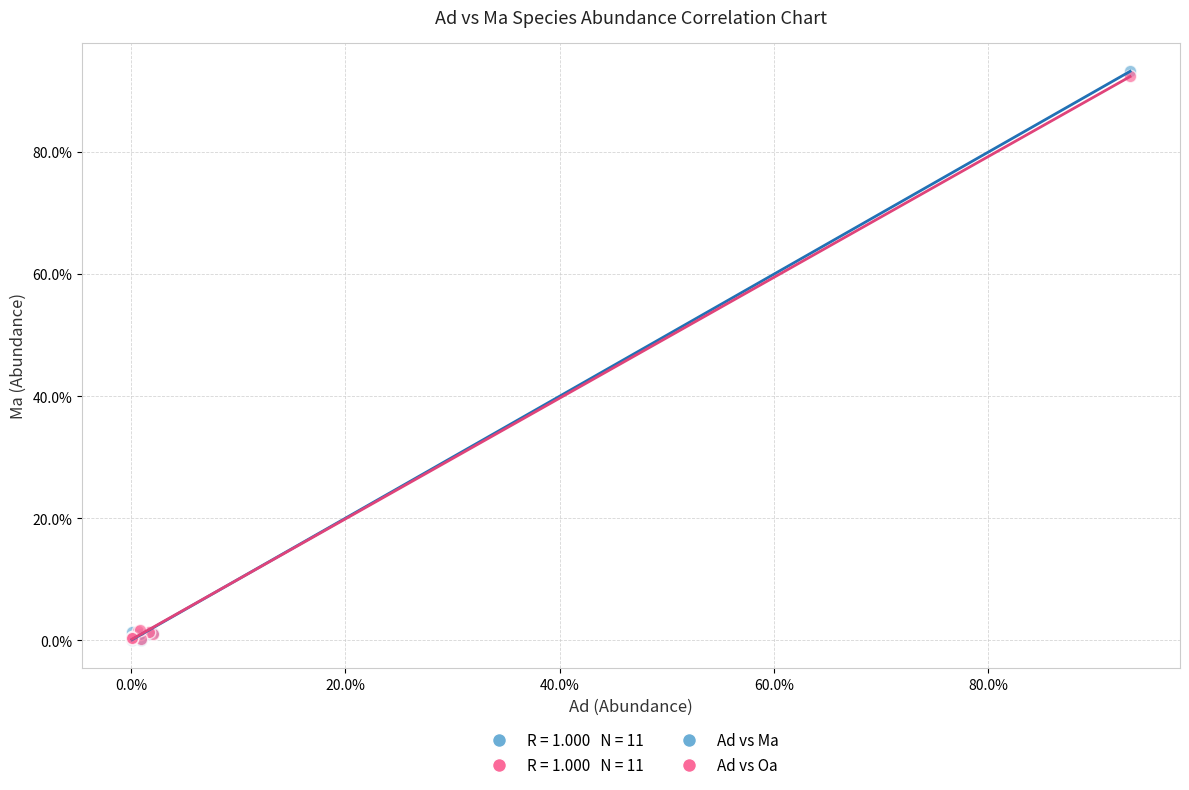

Which series has the widest spread of Y values?

Ad vs Ma